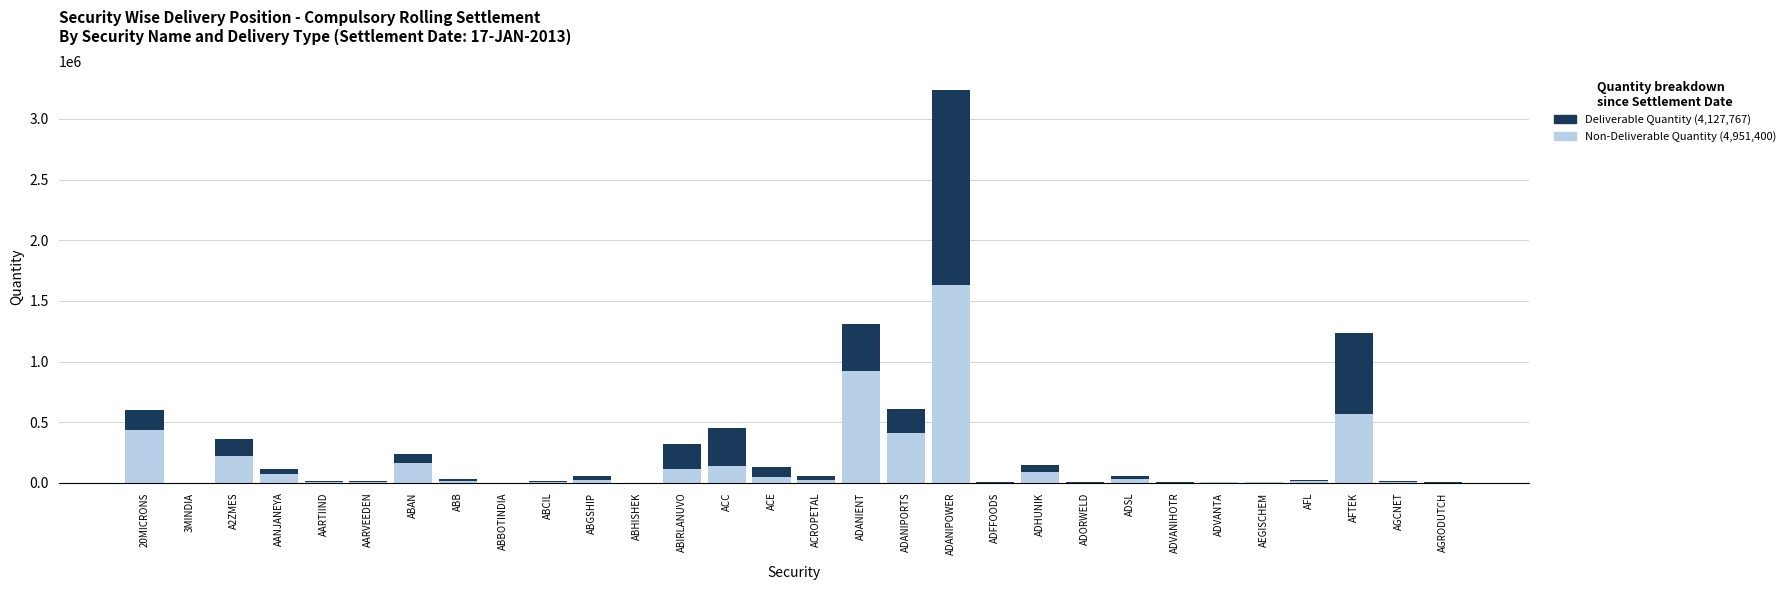

At which category is the sum across all series the highest?

ADANIPOWER